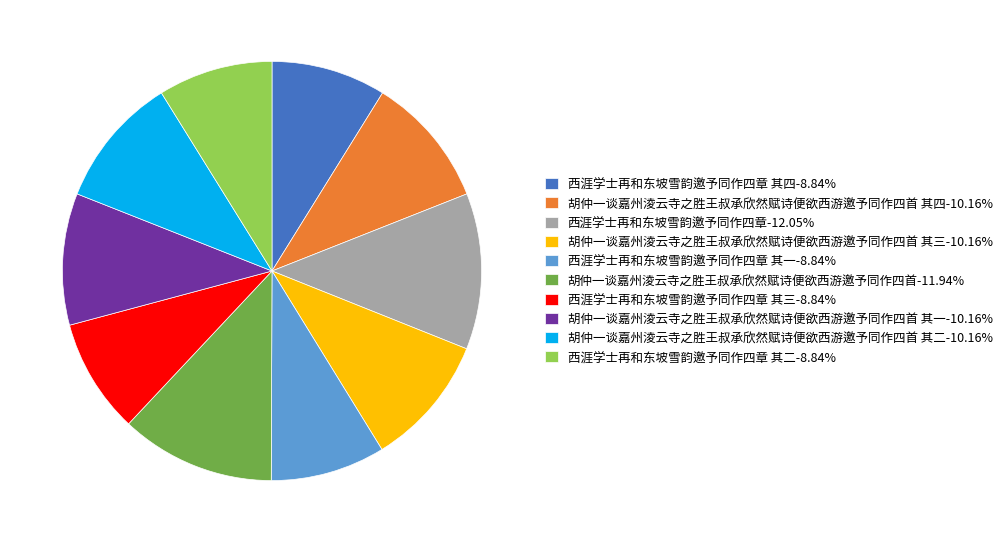

Do 胡仲一谈嘉州淩云寺之胜王叔承欣然赋诗便欲西游邀予同作四首 其一-10.16% and 胡仲一谈嘉州淩云寺之胜王叔承欣然赋诗便欲西游邀予同作四首 其四-10.16% together represent more than half of the pie?

No